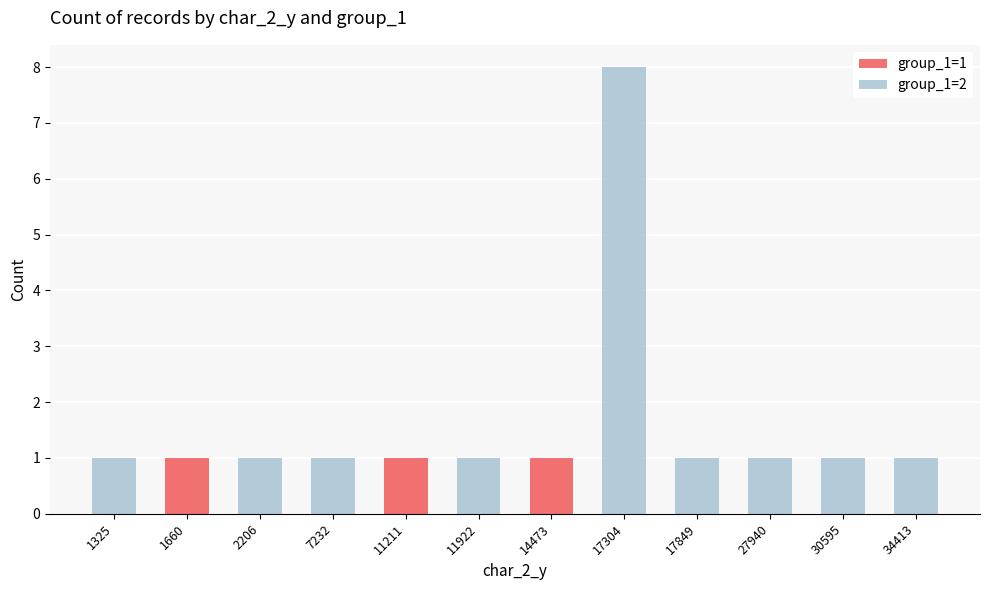

What is the total value across all series at 14473?

1